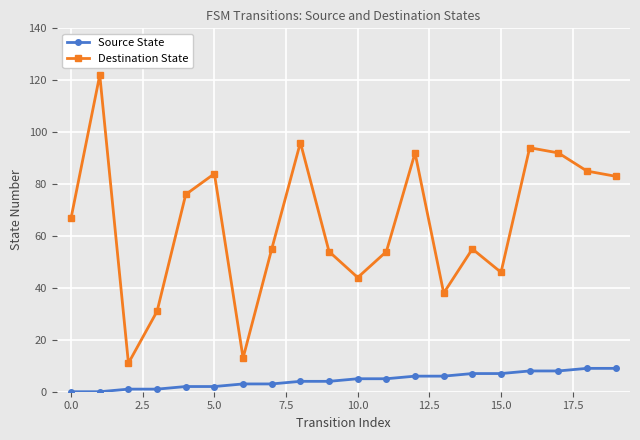

Which series has the largest range (max minus min)?

Destination State